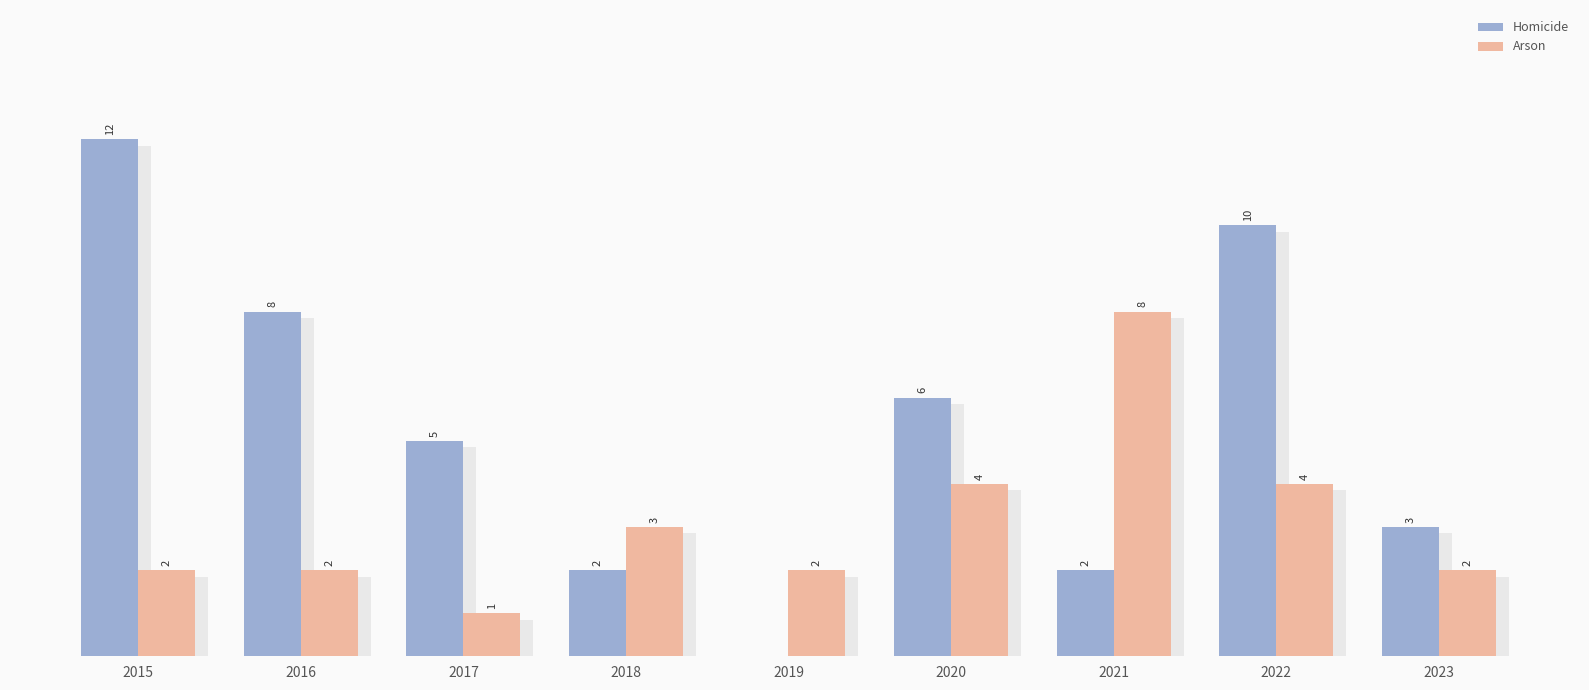

Where does the Homicide series first go above 5?

2015